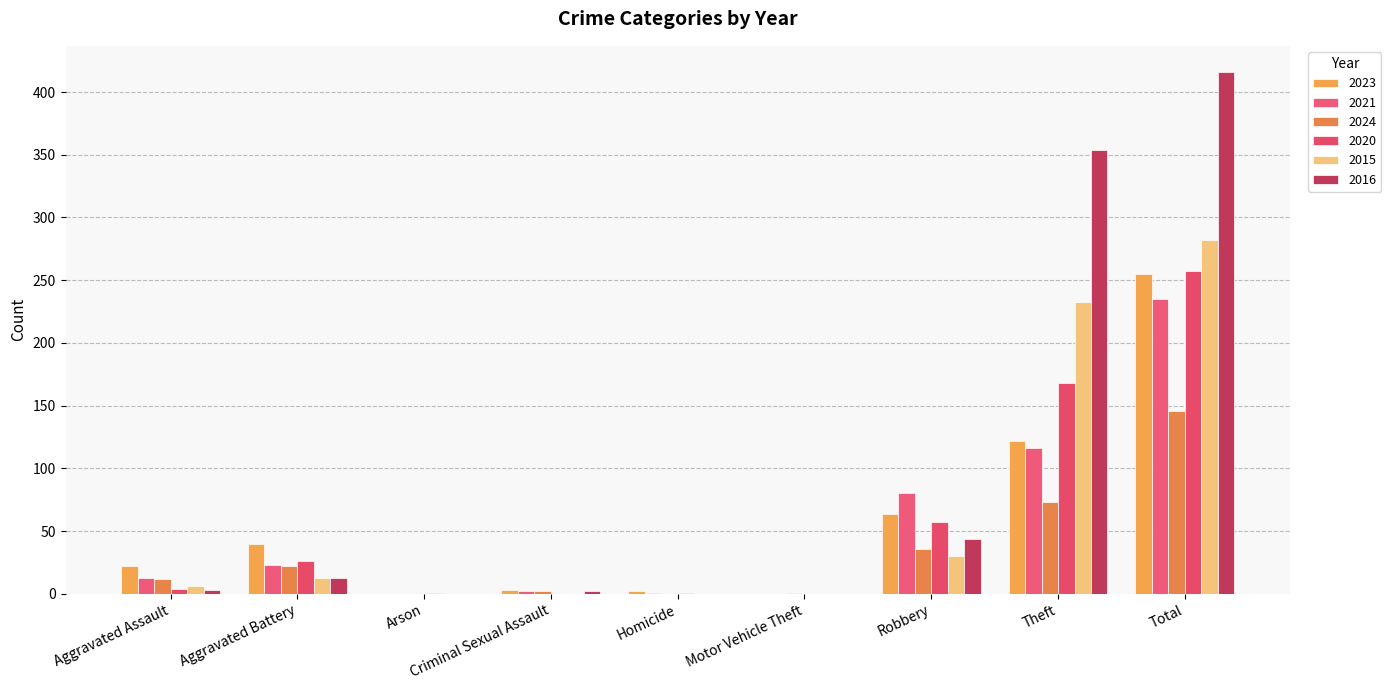

Is the value of 2020 at Aggravated Assault greater than the value of 2021 at Aggravated Battery?

No